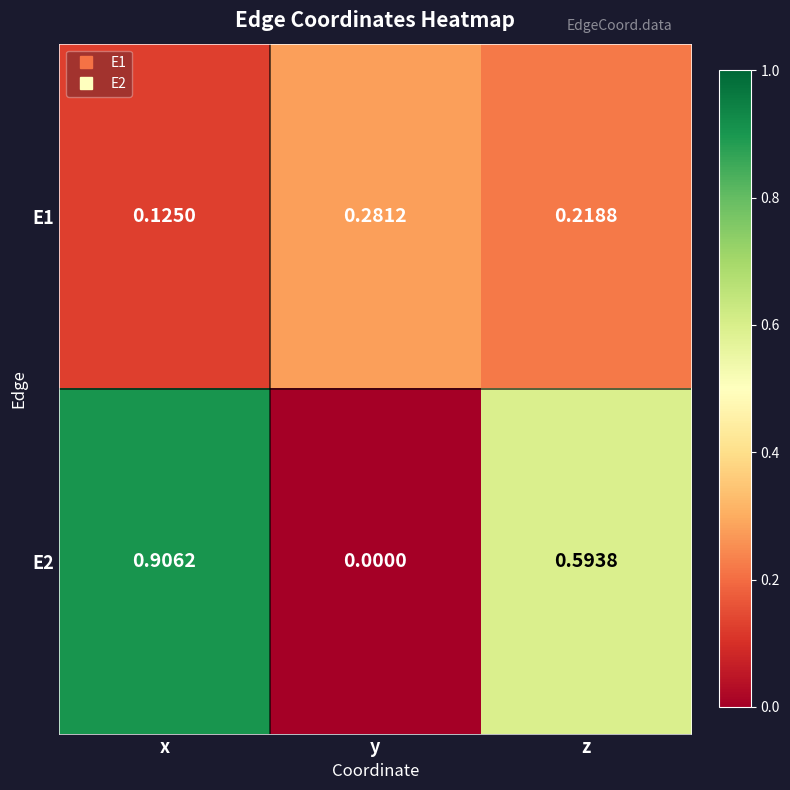

At which category is the sum across all series the highest?

x